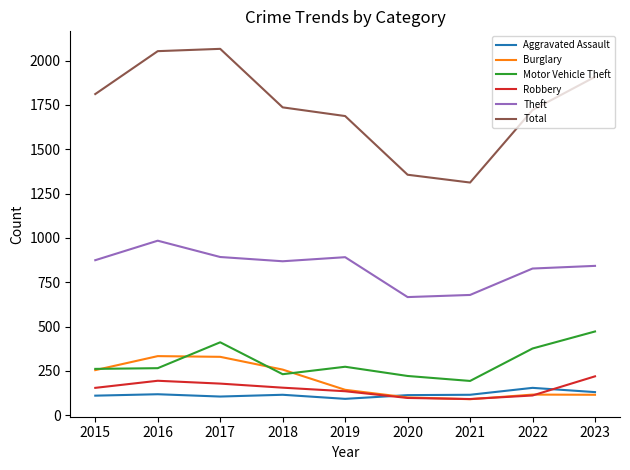

True or false: Aggravated Assault and Total cross at least once.

False